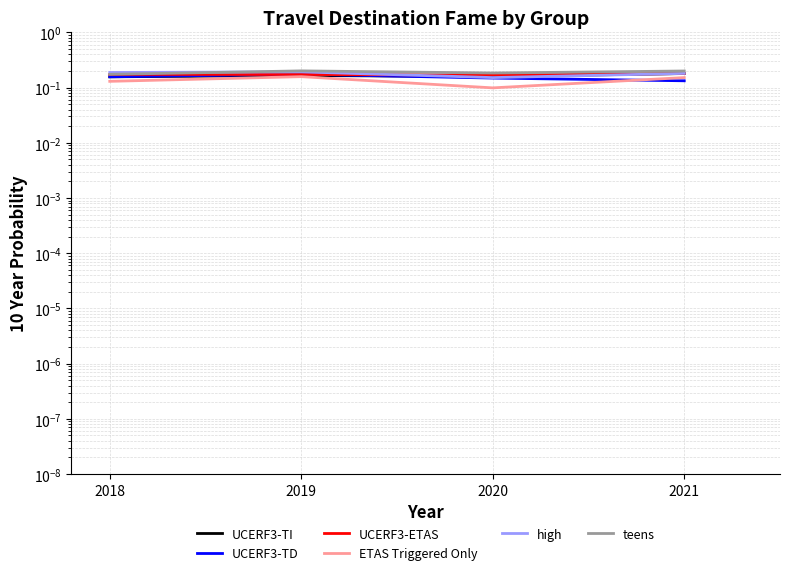

Is the value of UCERF3-ETAS at 2021 greater than the value of ETAS Triggered Only at 2018?

Yes